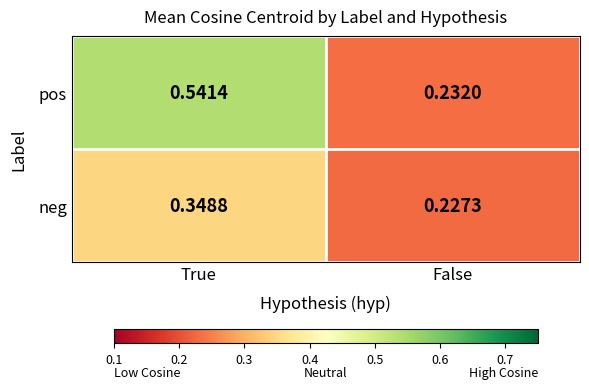

Which series has the largest total across all categories?

pos